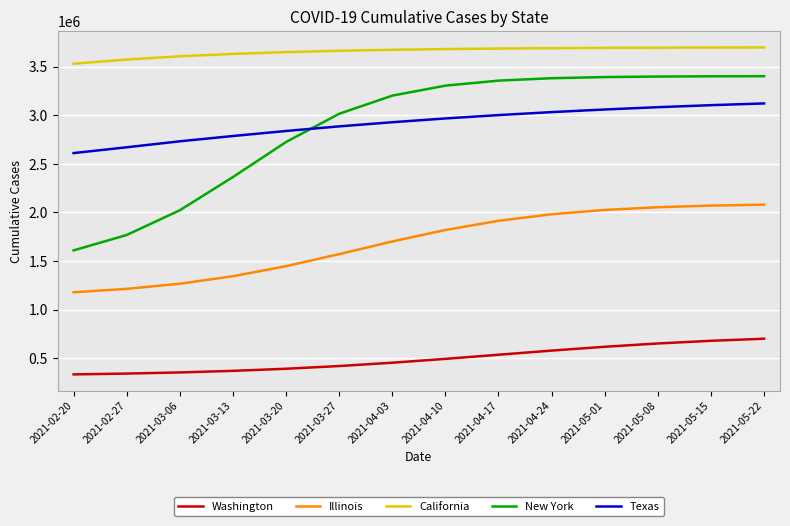

How many lines are shown in the chart?

5